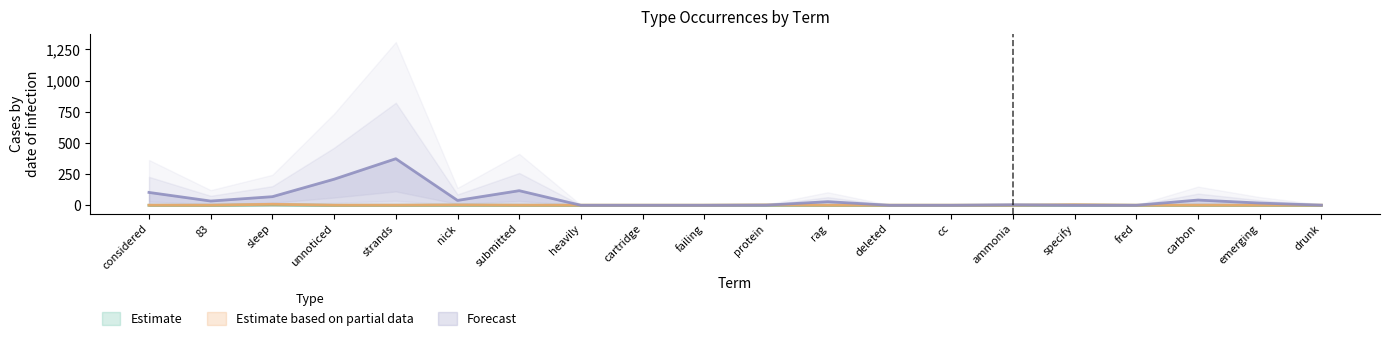

How many values in the Forecast series exceed 19?

9